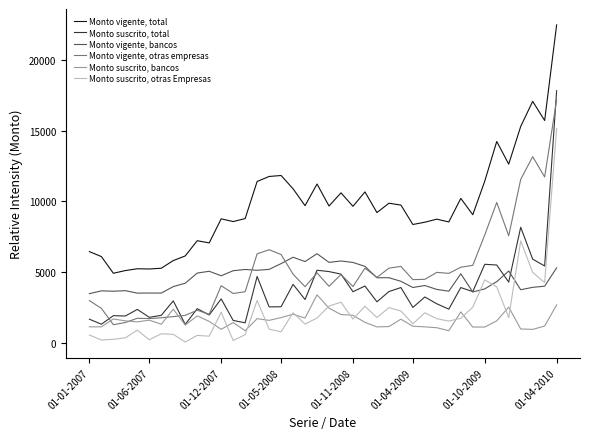

True or false: Monto suscrito, otras Empresas and Monto vigente, bancos cross at least once.

True